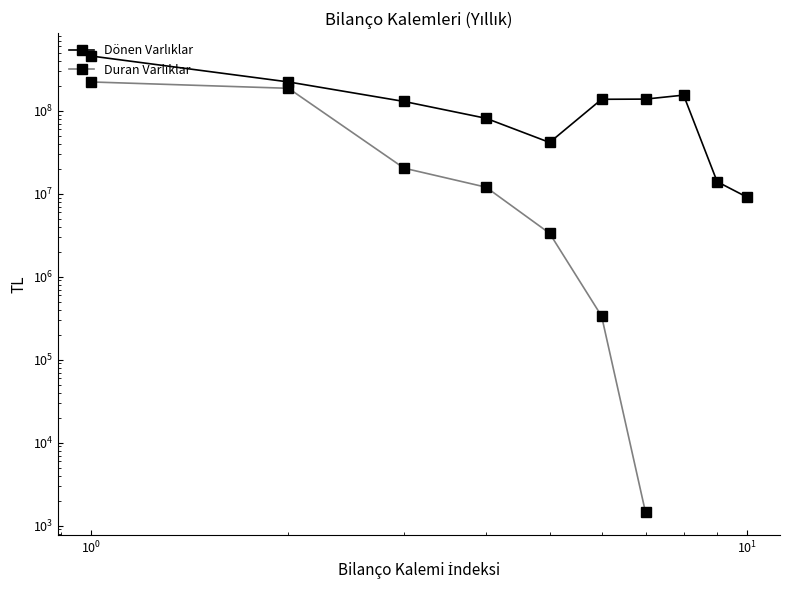

How many points are lower than both their immediate neighbors (excluding endpoints)?

1